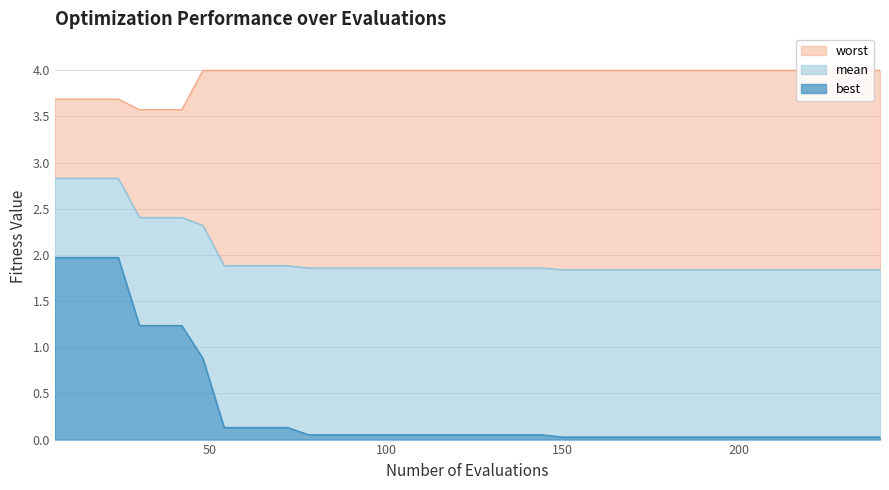

How many mean values are between 1 and 2?

32